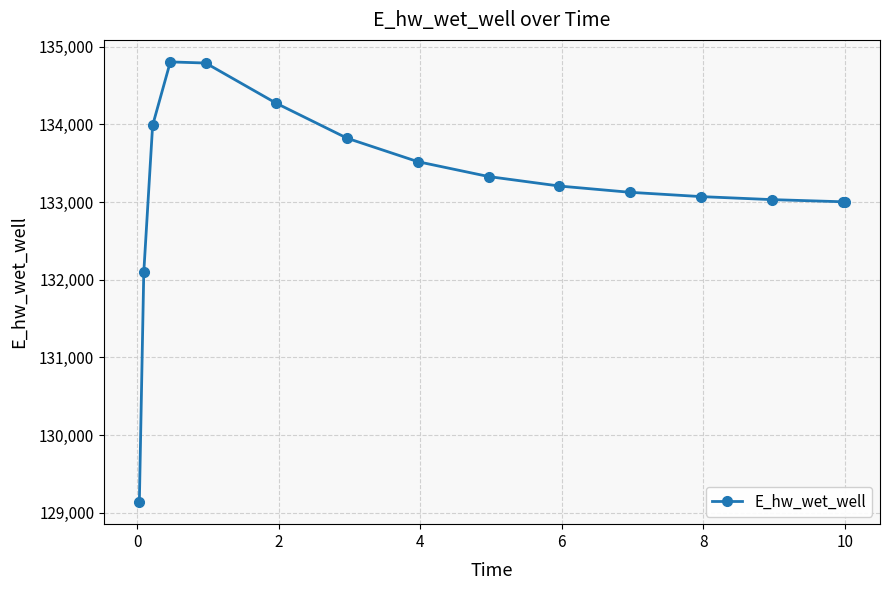

What is the smallest value displayed?

129135.6